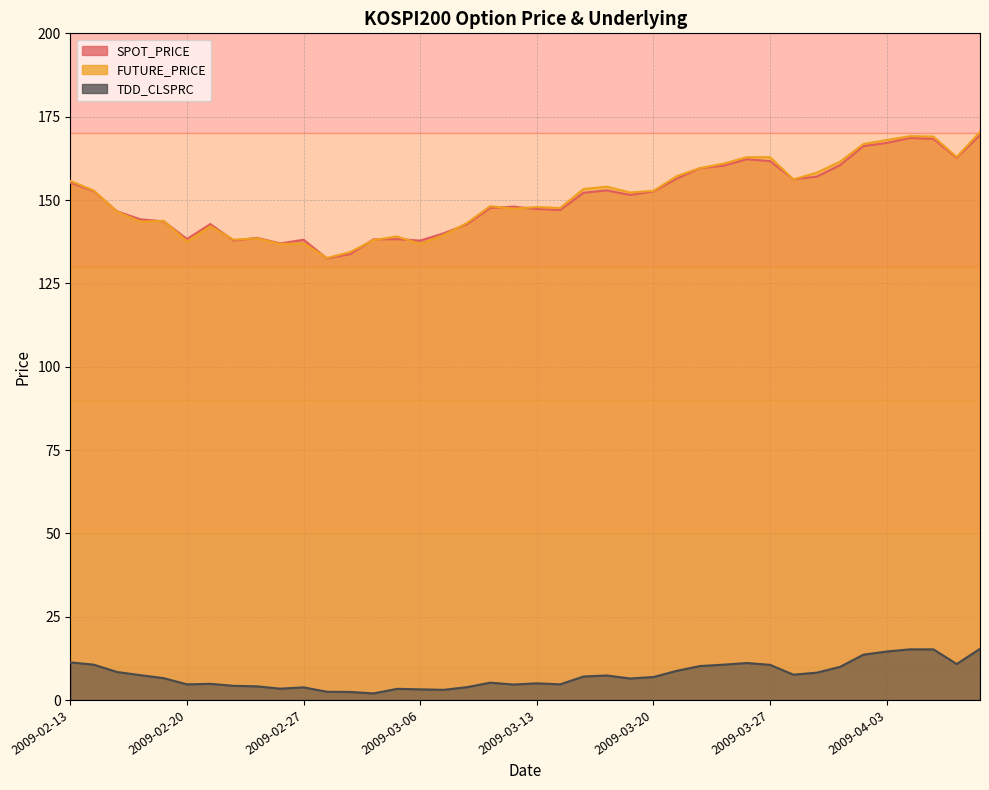

List the labels in order of SPOT_PRICE value, smallest first.

2009-03-02, 2009-03-03, 2009-02-26, 2009-02-24, 2009-03-06, 2009-02-27, 2009-03-04, 2009-03-05, 2009-02-20, 2009-02-25, 2009-03-09, 2009-03-10, 2009-02-23, 2009-02-19, 2009-02-18, 2009-02-17, 2009-03-16, 2009-03-13, 2009-03-11, 2009-03-12, 2009-03-19, 2009-03-17, 2009-03-20, 2009-02-16, 2009-03-18, 2009-02-13, 2009-03-30, 2009-03-23, 2009-03-31, 2009-03-24, 2009-03-25, 2009-04-01, 2009-03-27, 2009-03-26, 2009-04-08, 2009-04-02, 2009-04-03, 2009-04-07, 2009-04-06, 2009-04-09